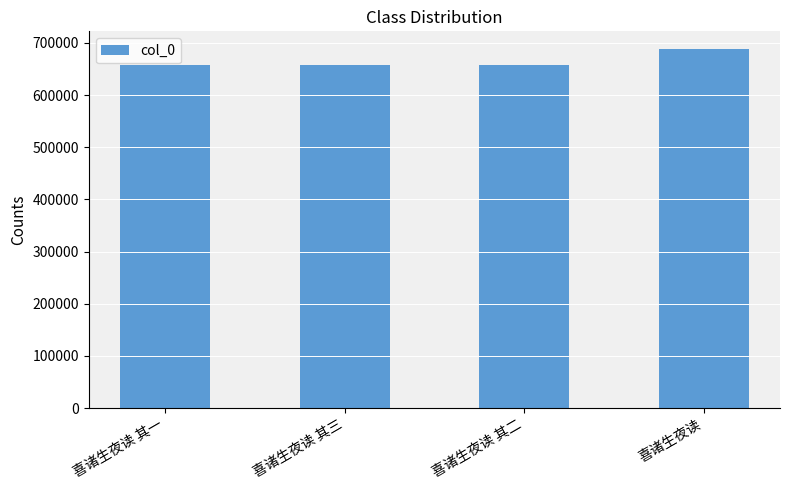

What is the value of the 4th bar from the left?

687792